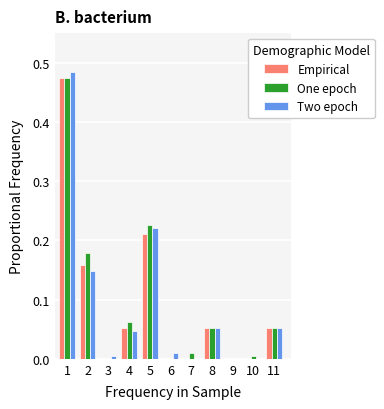

Which series changed the most between 2 and 8?

One epoch